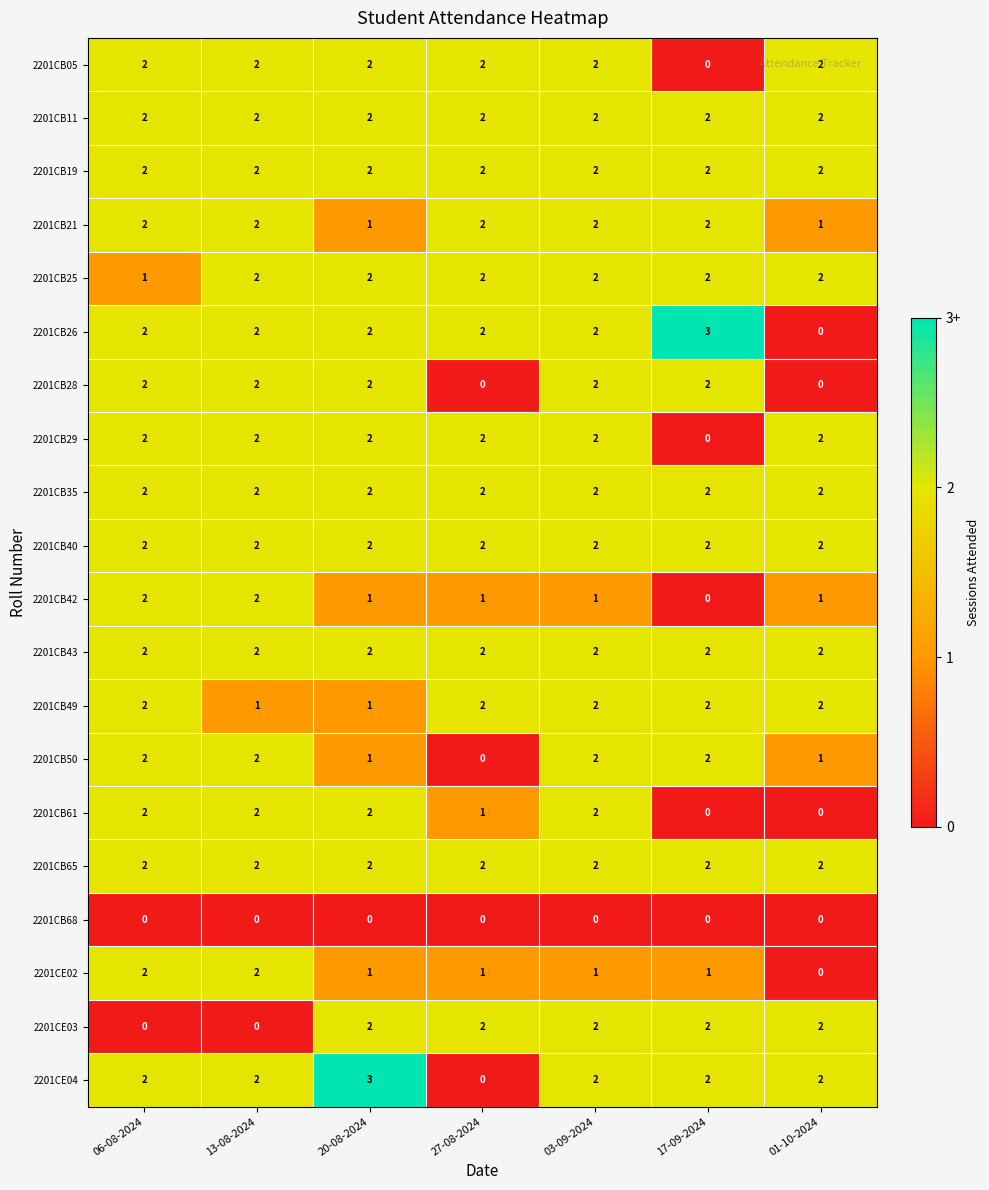

What is the spread (max minus min) of values at 03-09-2024?

2